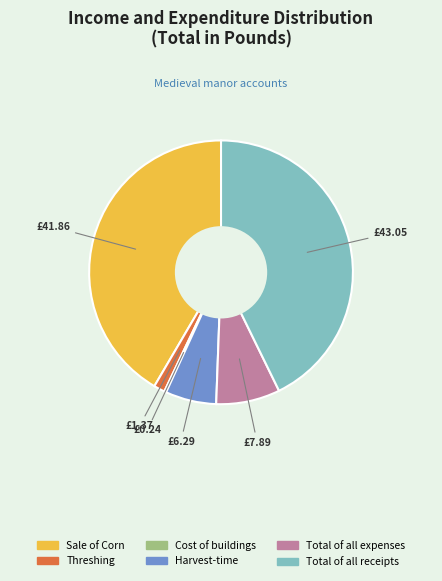

Does Harvest-time account for over 50% of the chart?

No